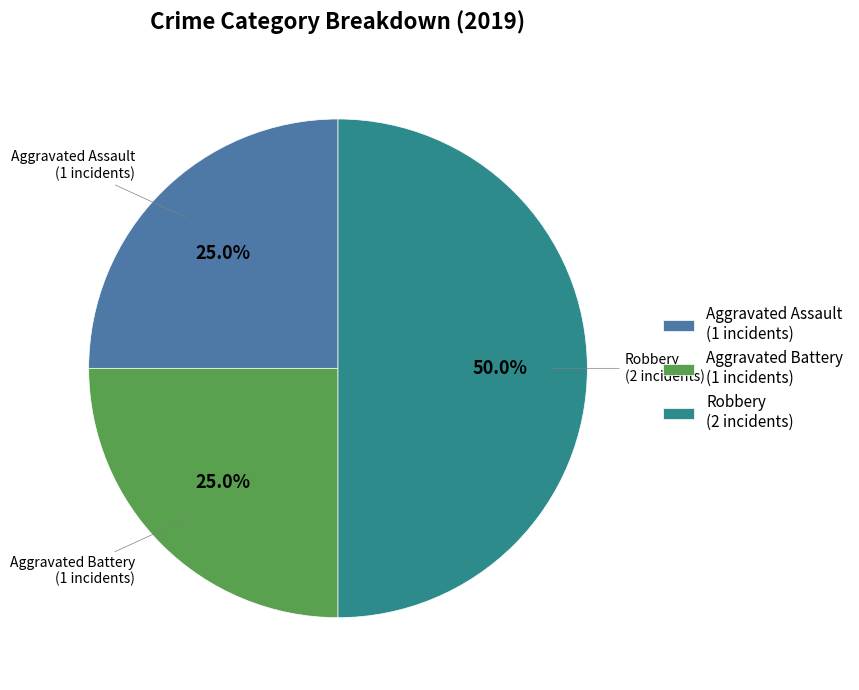

How many segments does this pie chart have?

3